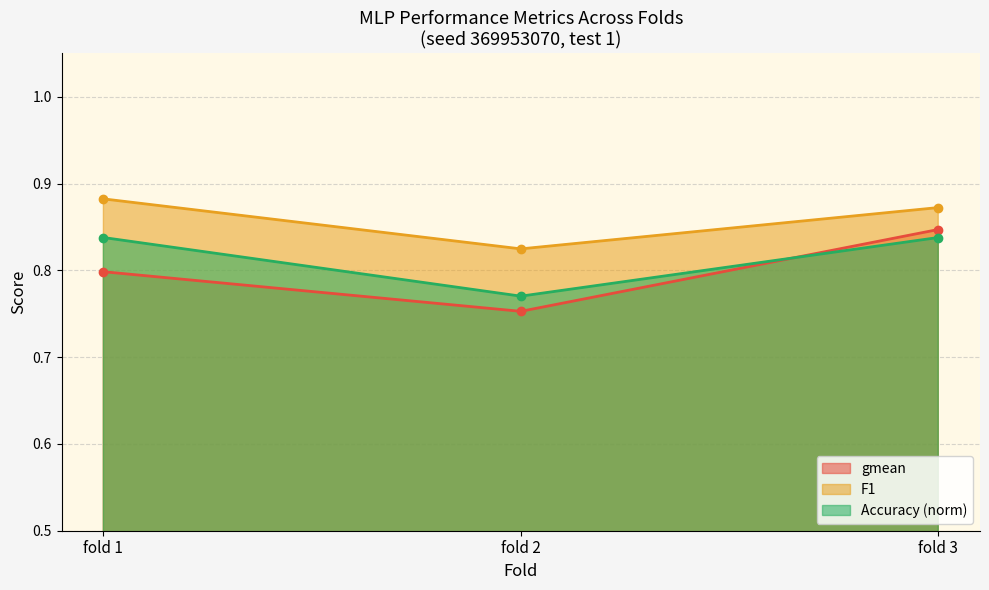

How many lines are shown in the chart?

3